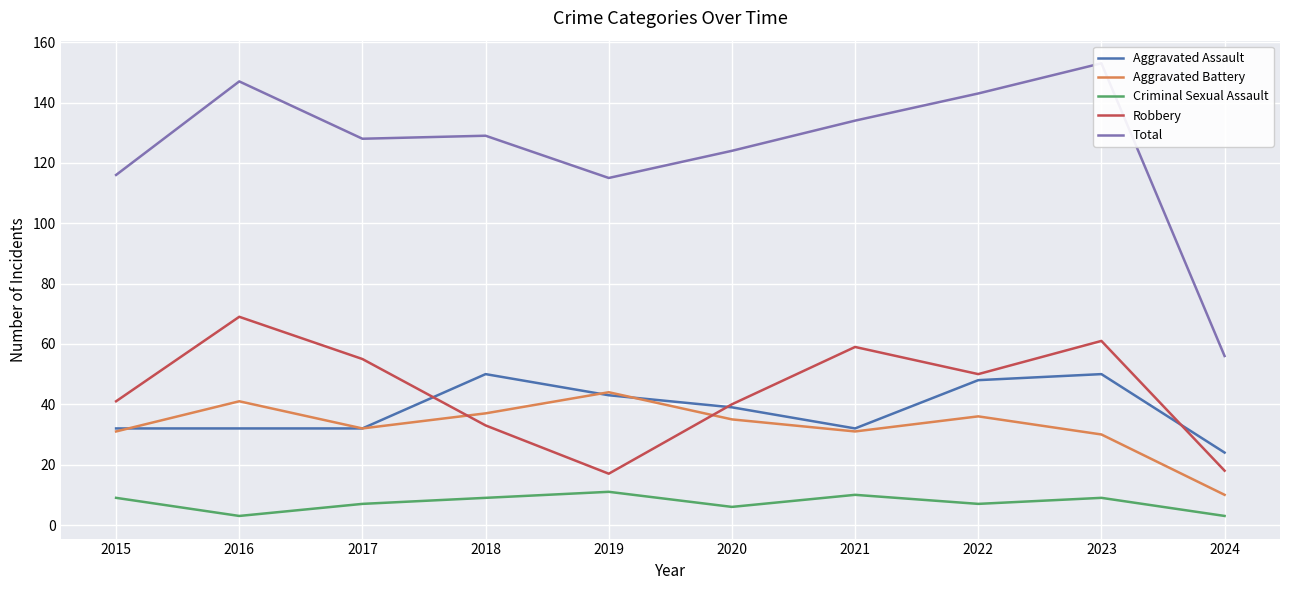

Is it true that Aggravated Battery equals 32 at 2017?

True